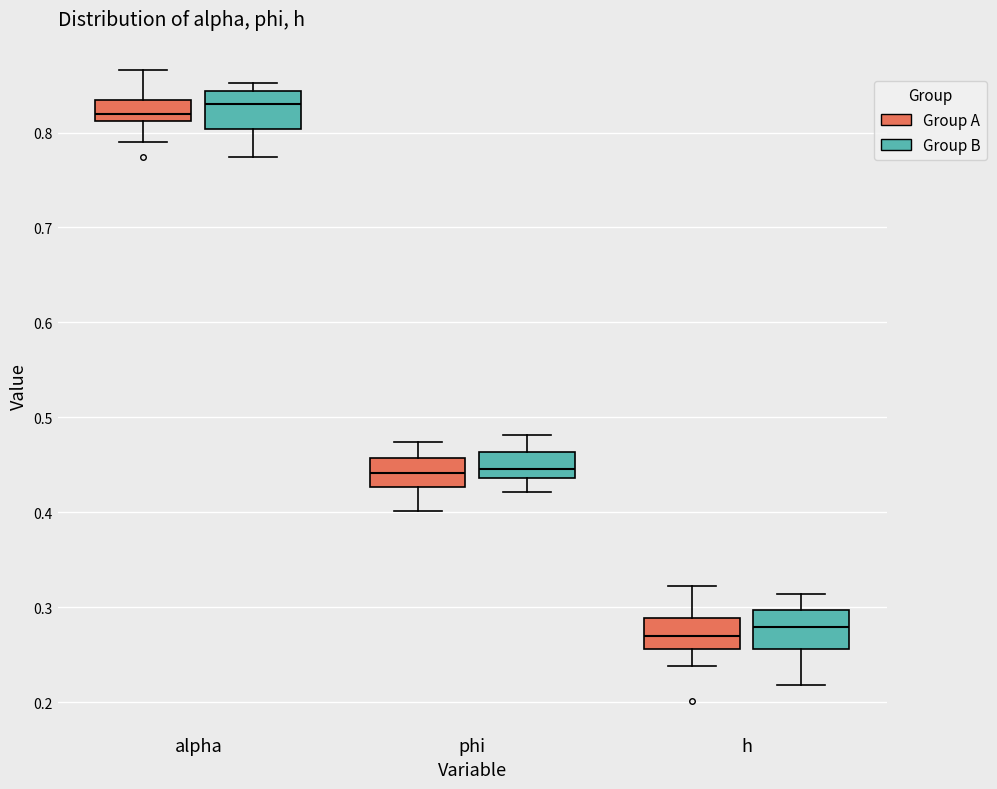

Which box has the lowest median line?

h (Group A)